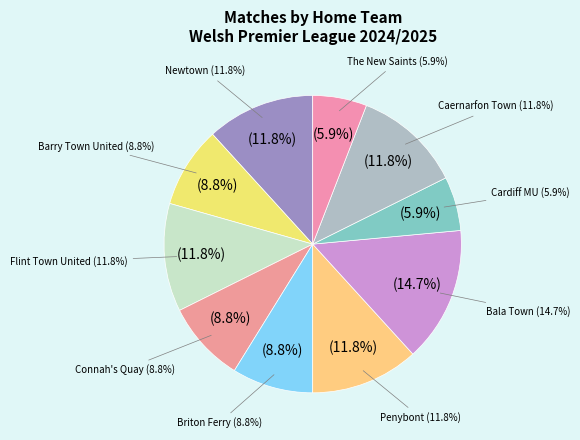

Is there a majority slice in this chart?

No